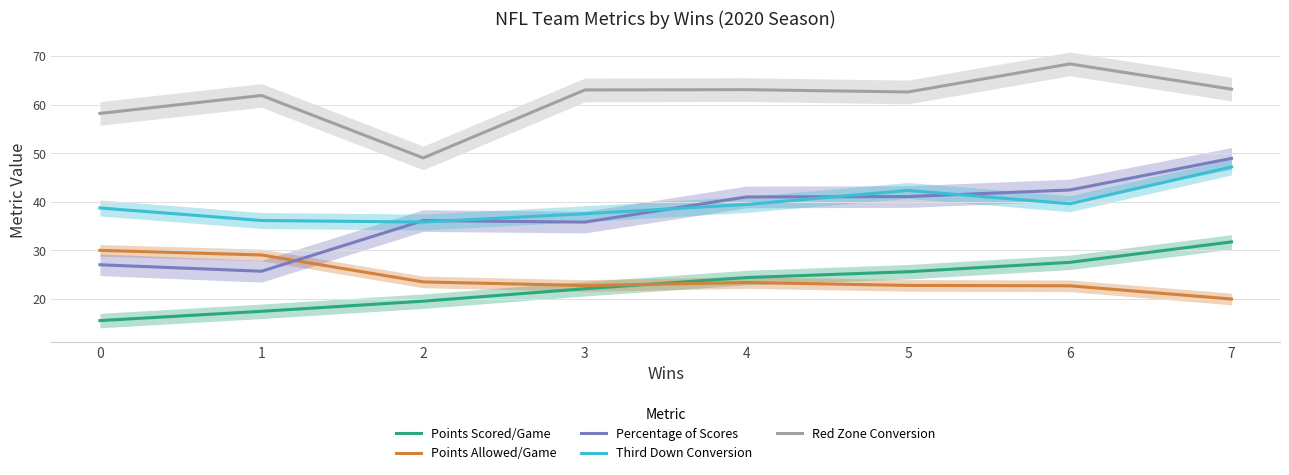

Reading right to left, what are all the values shown in this chart?

Points Scored/Game: 7=31.7	6=27.5	5=25.6	4=24.4	3=22.1	2=19.5	1=17.5	0=15.5
Points Allowed/Game: 7=20.0	6=22.7	5=22.8	4=23.4	3=22.8	2=23.5	1=29.1	0=30.0
Percentage of Scores: 7=48.9	6=42.4	5=41.1	4=41.0	3=35.8	2=36.1	1=25.7	0=27.0
Third Down Conversion: 7=47.2	6=39.6	5=42.3	4=39.5	3=37.5	2=35.8	1=36.2	0=38.7
Red Zone Conversion: 7=63.2	6=68.4	5=62.6	4=63.1	3=63.0	2=49.0	1=61.9	0=58.2